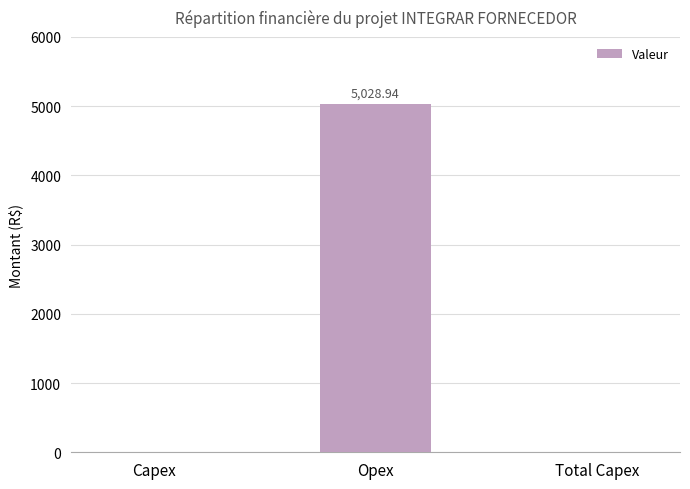

Are the bars horizontal?

No